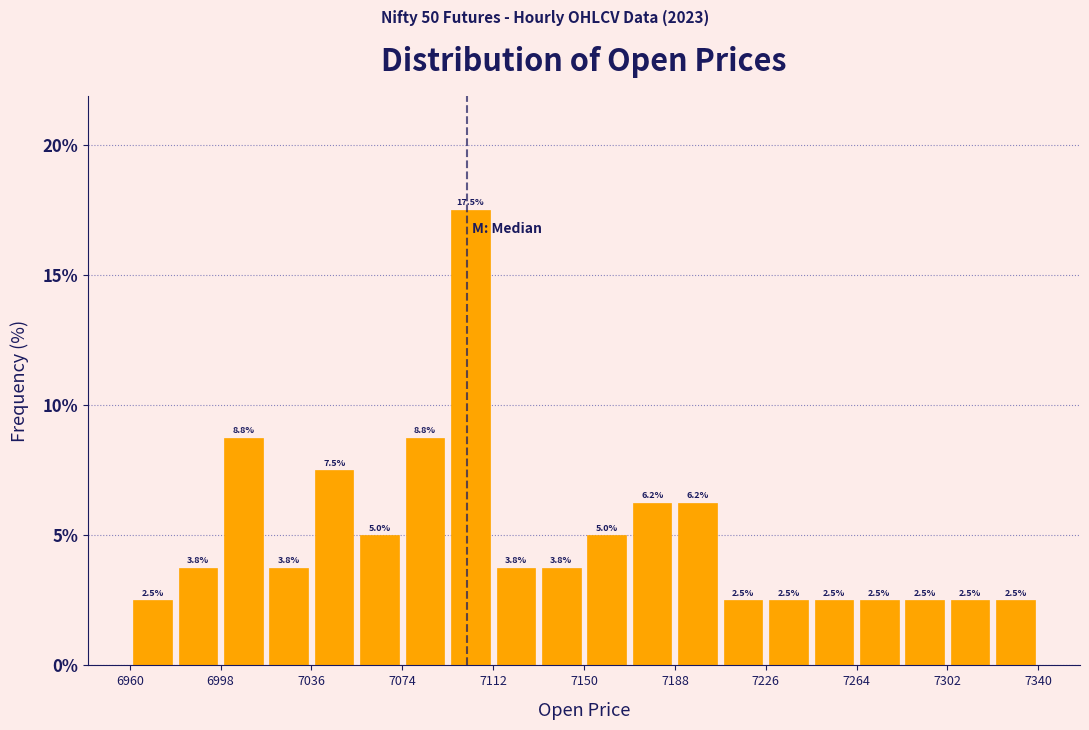

Read against the x-axis, roughly where is the centre of the tallest bar?

7105